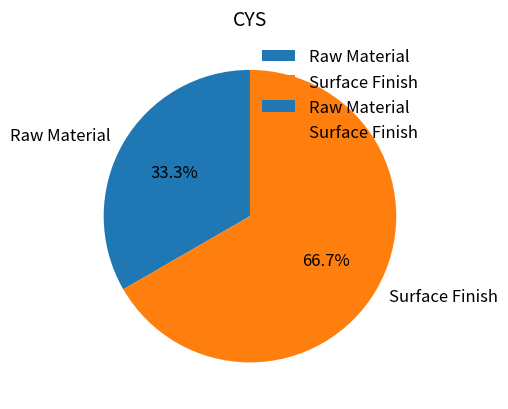

Count the number of slices in the pie.

2